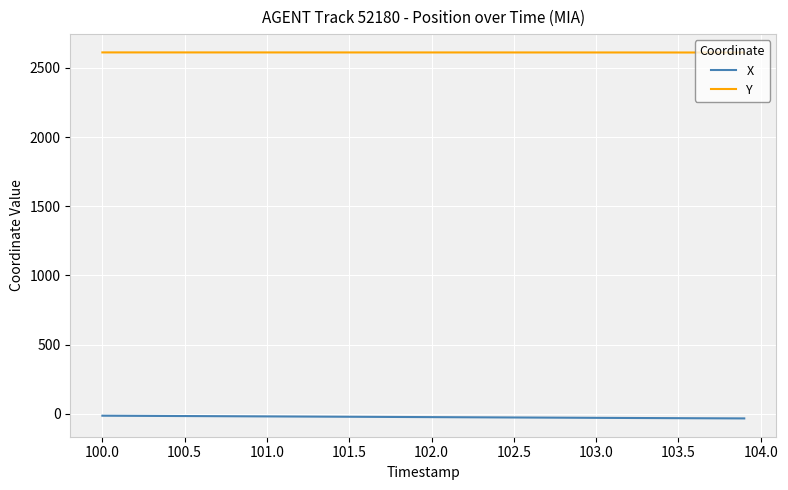

What is the difference between the maximum and minimum values in the X series?

19.7